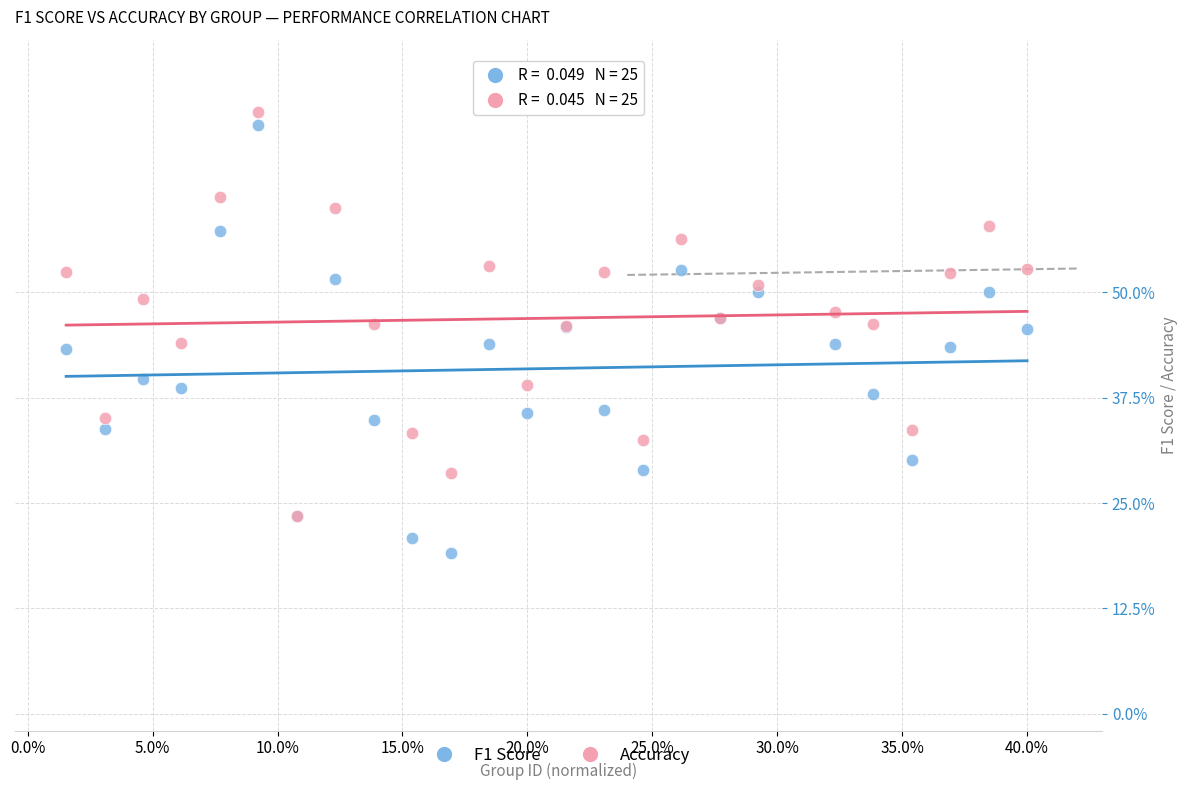

Which series reaches the minimum Y coordinate?

F1 Score